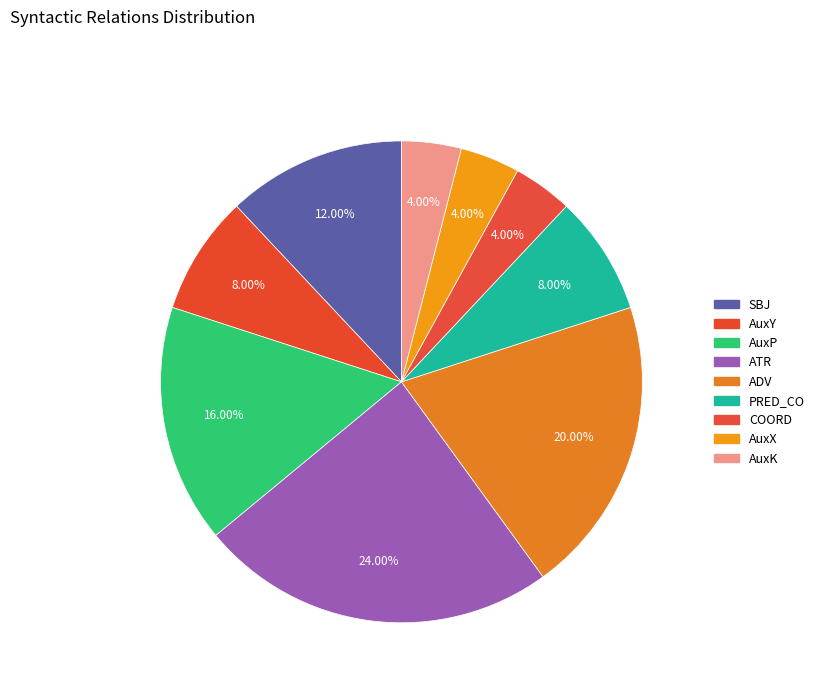

Count the number of slices in the pie.

9